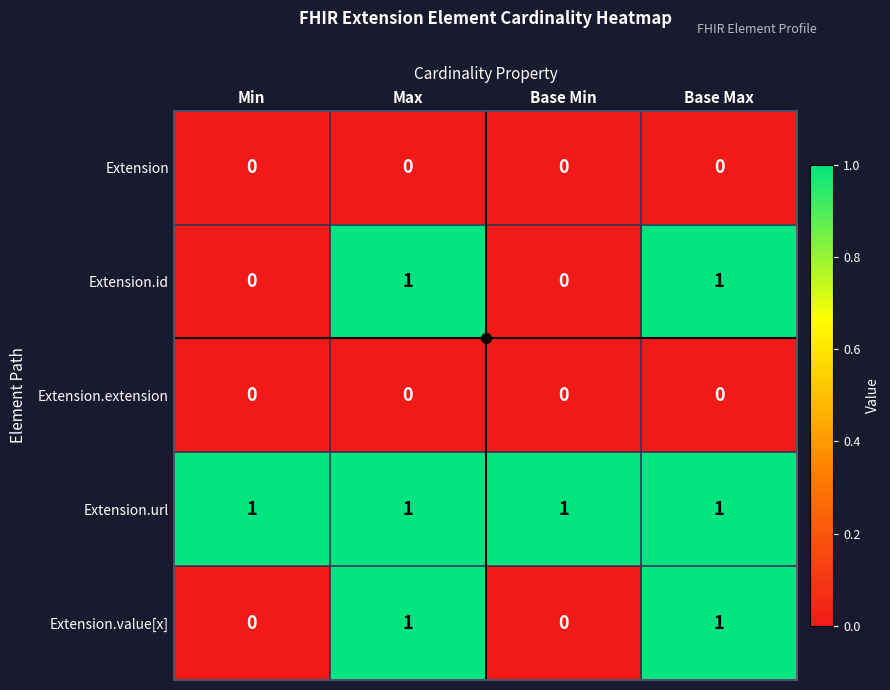

Which series has the largest total across all categories?

Extension.url